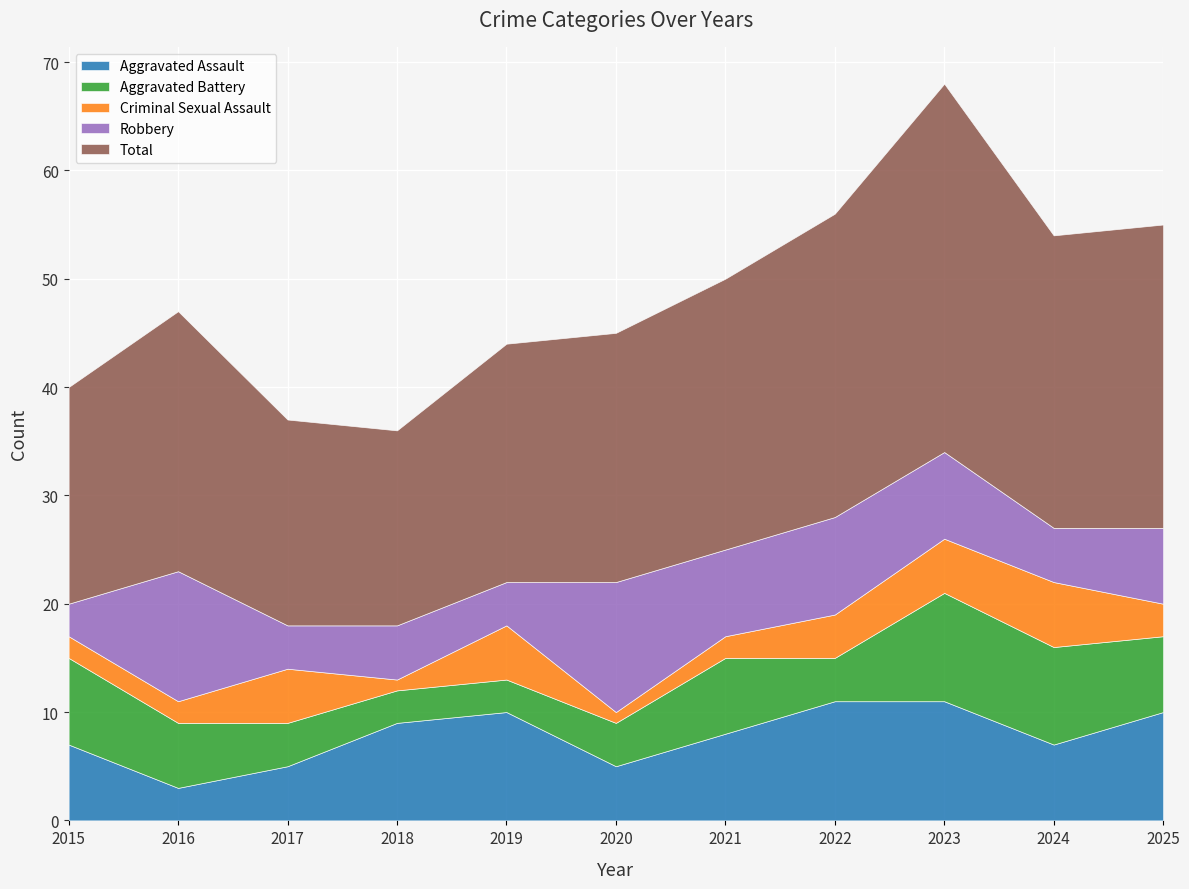

True or false: Aggravated Assault and Criminal Sexual Assault intersect in this chart.

False